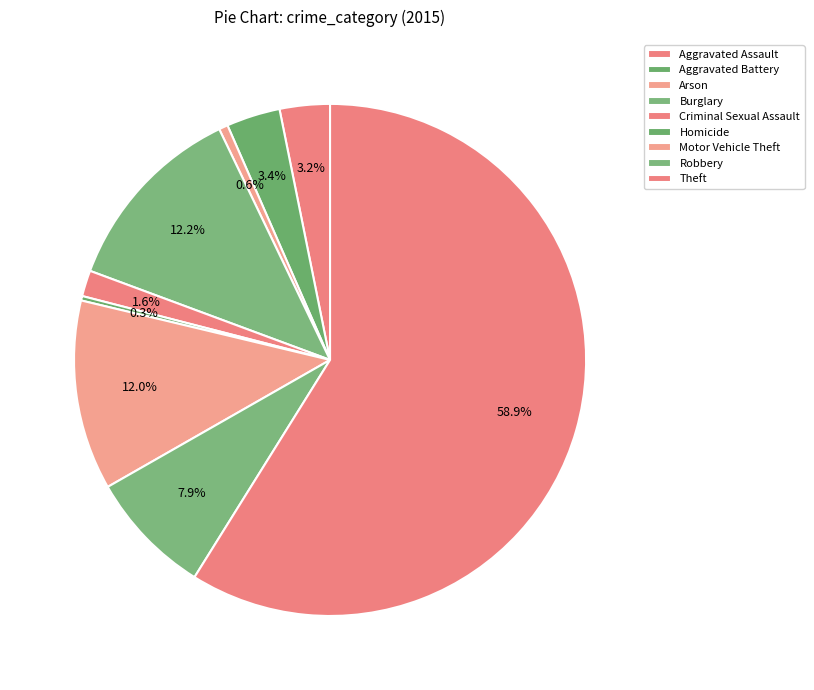

Approximately how many times larger is the value at Burglary compared to Criminal Sexual Assault?

7.4